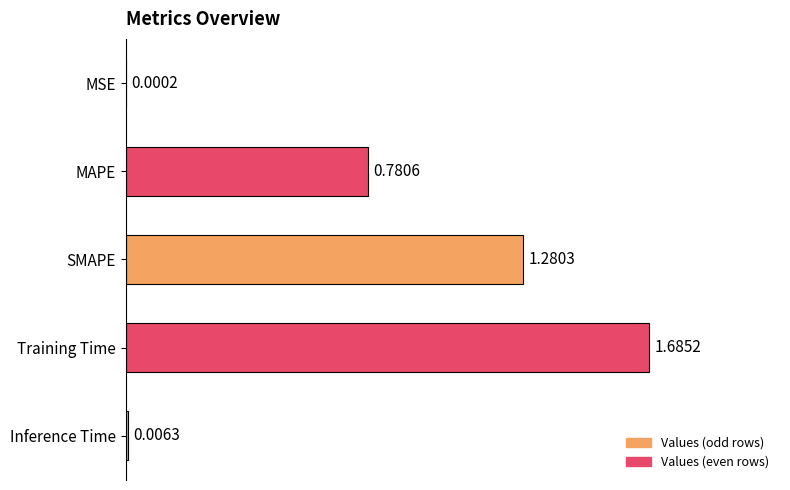

Which has a higher value, MSE or SMAPE?

SMAPE